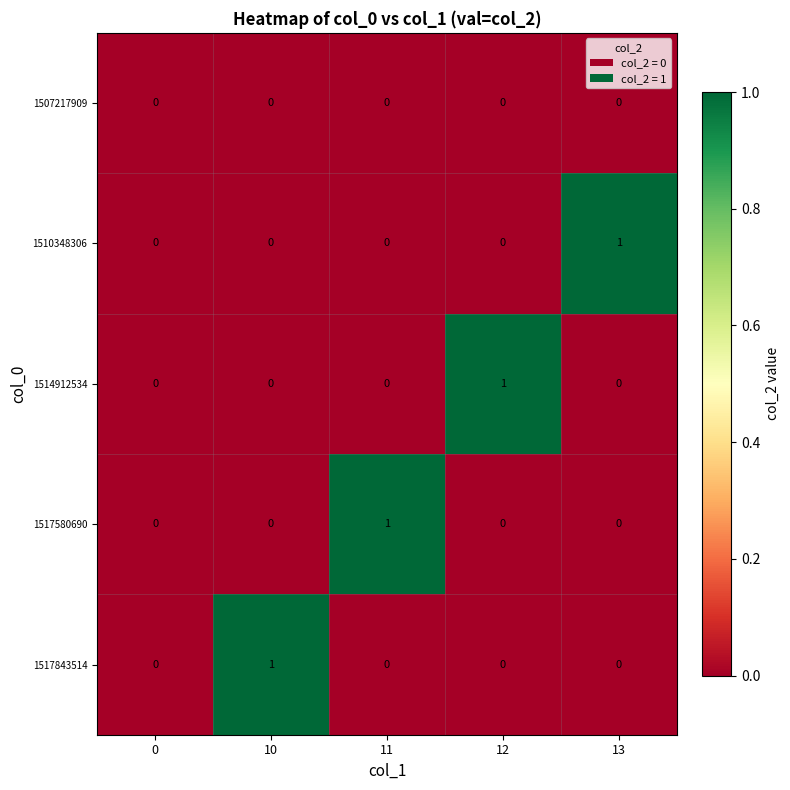

Which category has the highest value in the 1514912534 series?

12